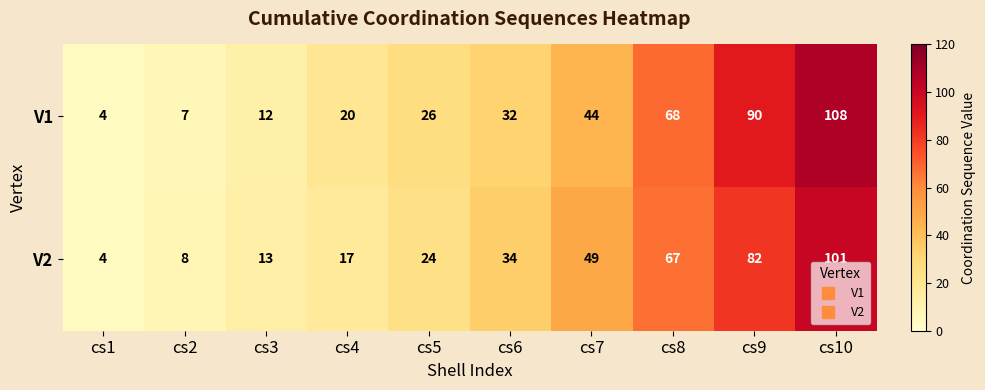

At how many categories does at least one series exceed 32?

5